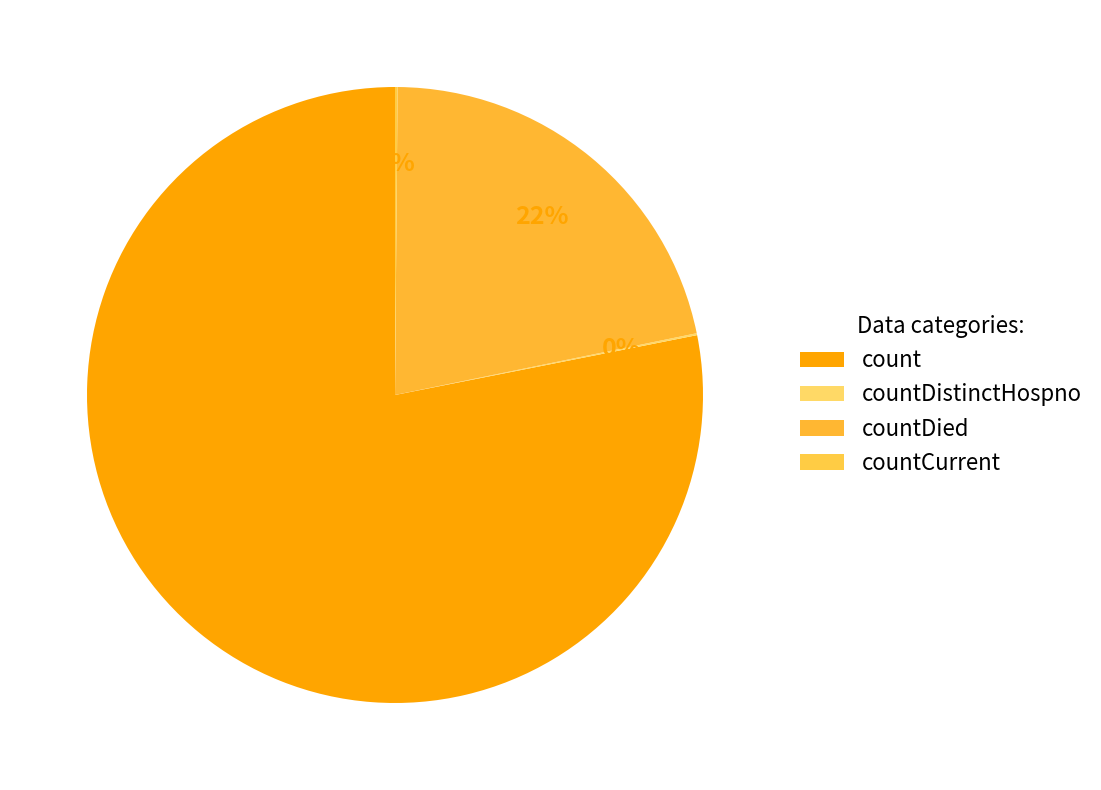

Does count account for over 50% of the chart?

Yes